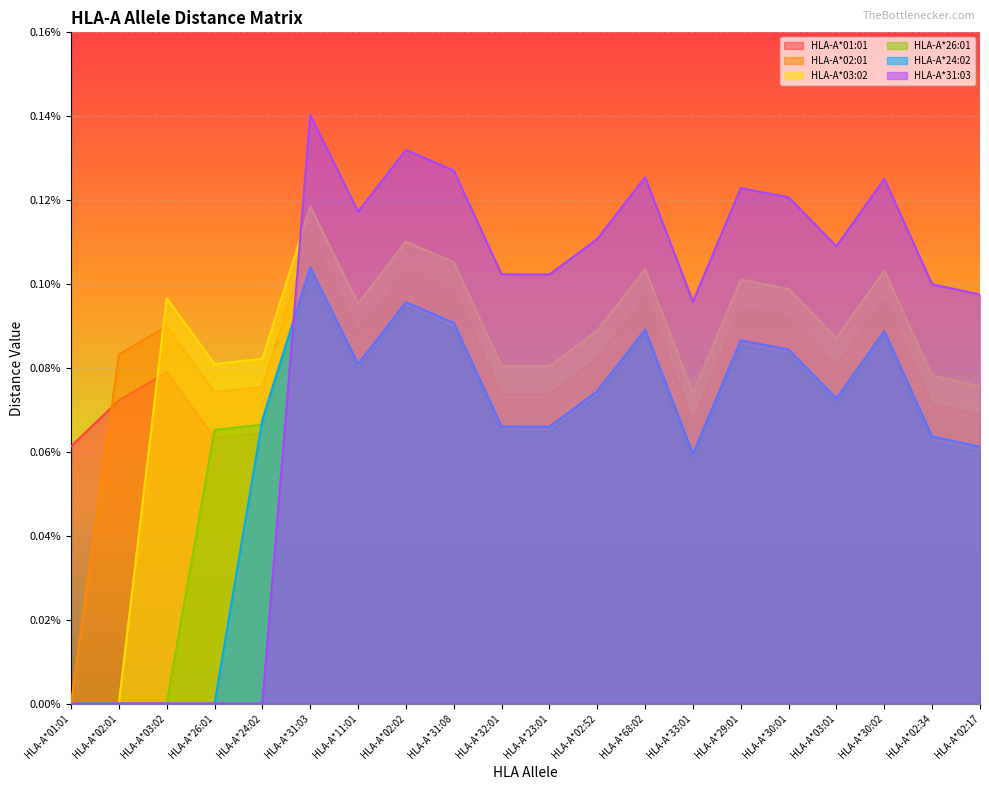

At how many categories does at least one series exceed 0?

20